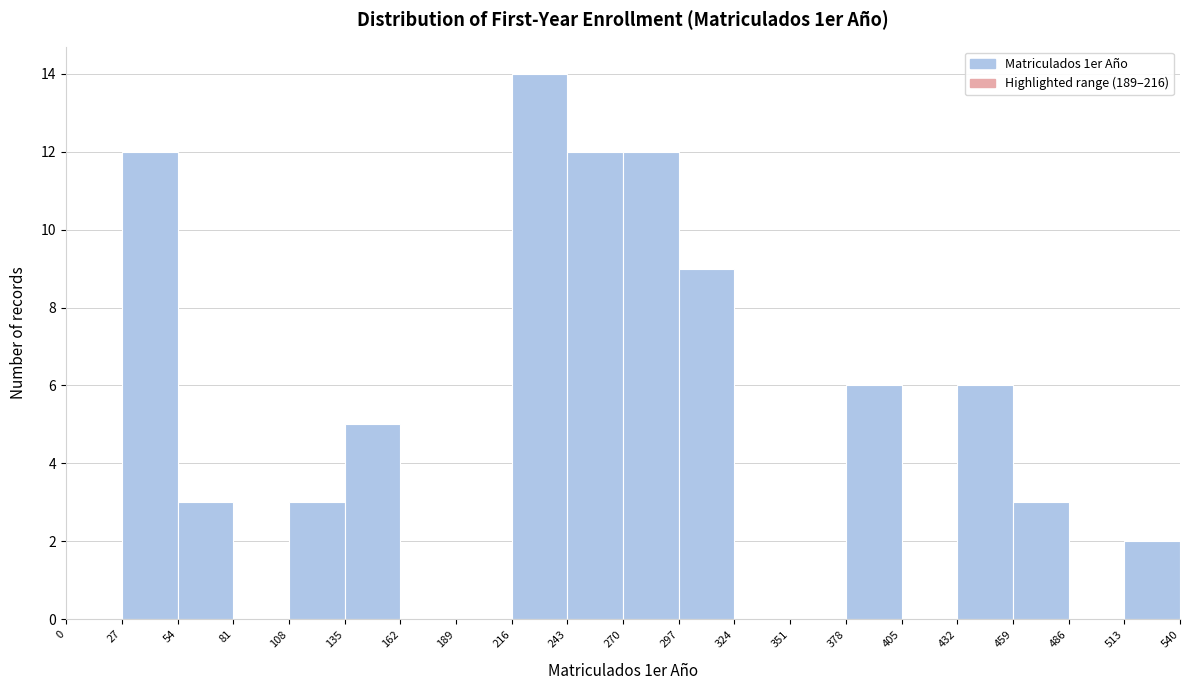

Reading left to right, list every bar in this chart as the range it spans on the x-axis followed by its height. The values are not printed on the chart, so give them approximately, as read against the axis.

0 to 27: 0
27 to 54: 12
54 to 81: 3
81 to 108: 0
108 to 135: 3
135 to 162: 5
162 to 189: 0
189 to 216: 0
216 to 243: 14
243 to 270: 12
270 to 297: 12
297 to 324: 9
324 to 351: 0
351 to 378: 0
378 to 405: 6
405 to 432: 0
432 to 459: 6
459 to 486: 3
486 to 513: 0
513 to 540: 2